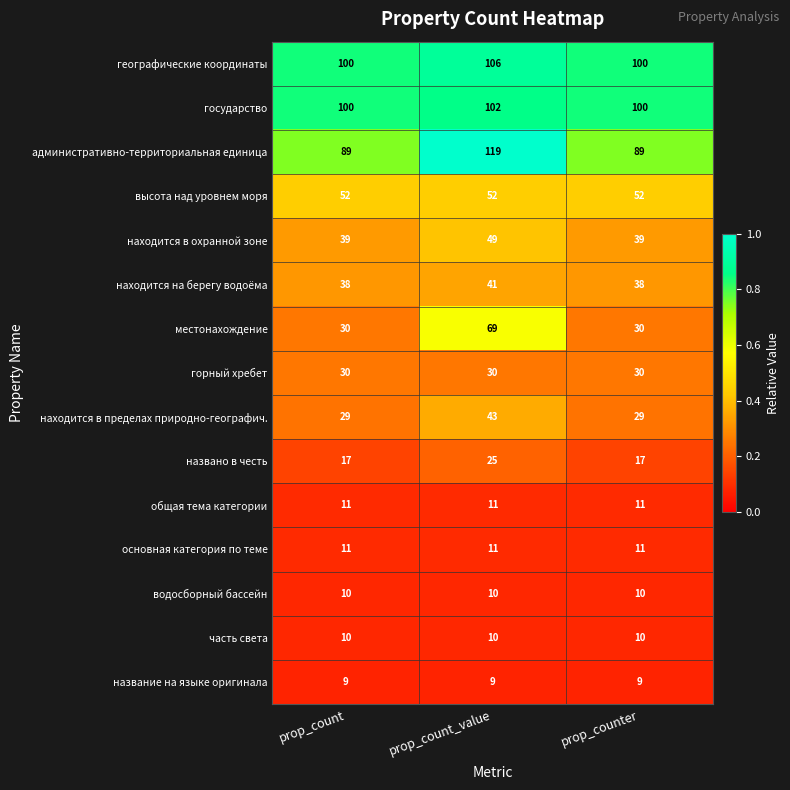

What is the maximum value shown in the chart?

119